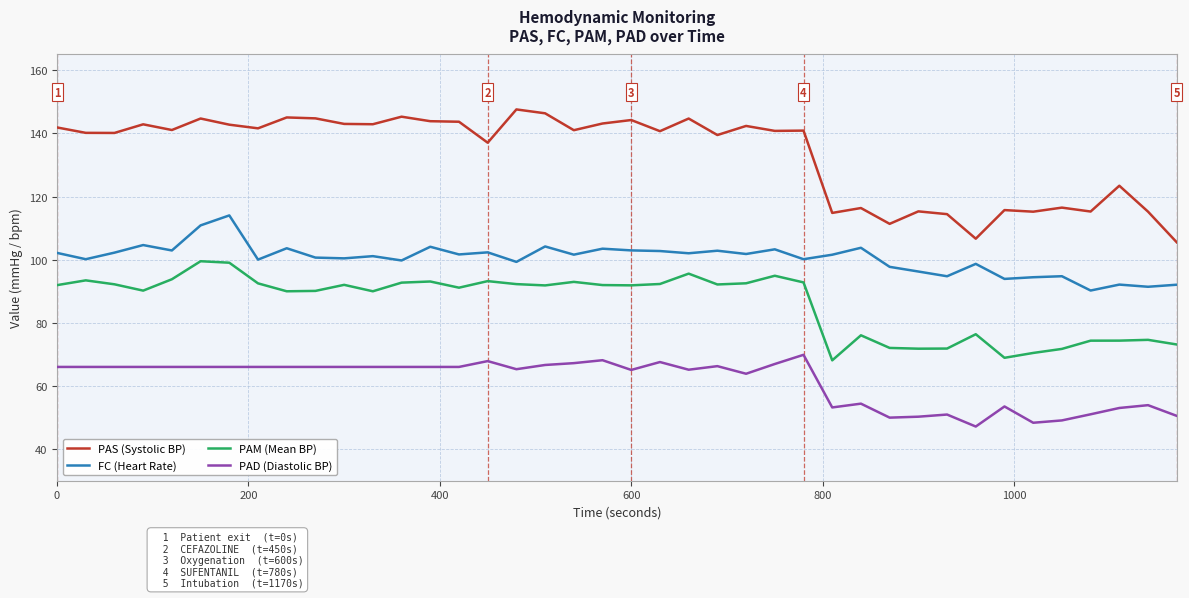

What is the maximum value shown in the chart?

147.6